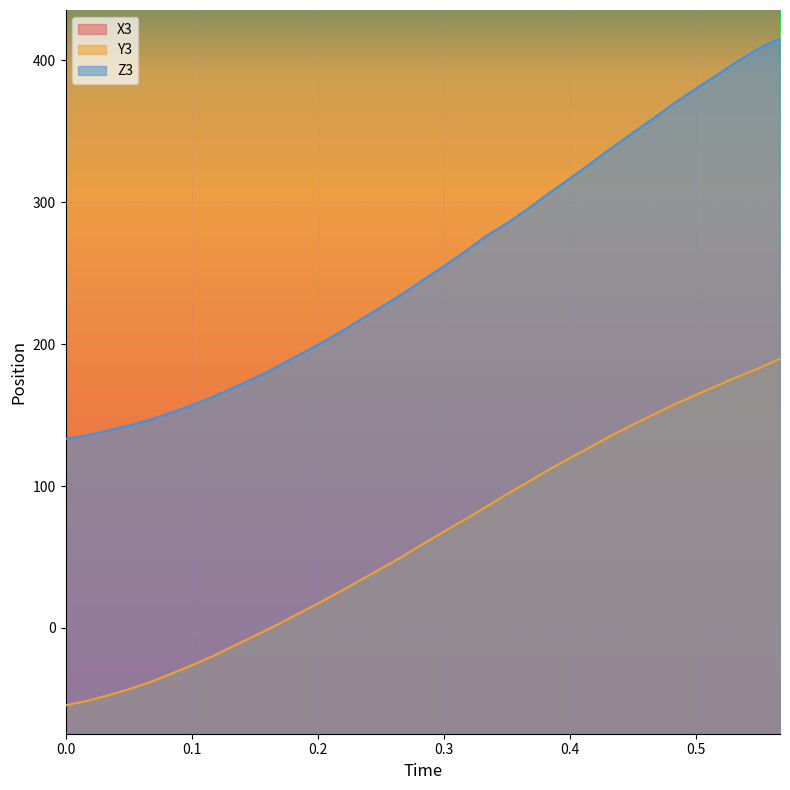

What position from the right is 0.317?

16